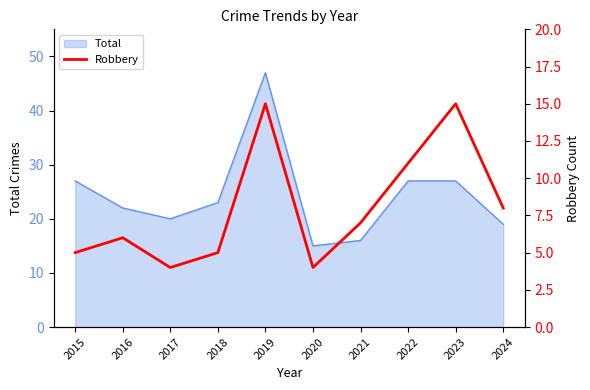

The value of Total at 2021 is 26. True or false?

False